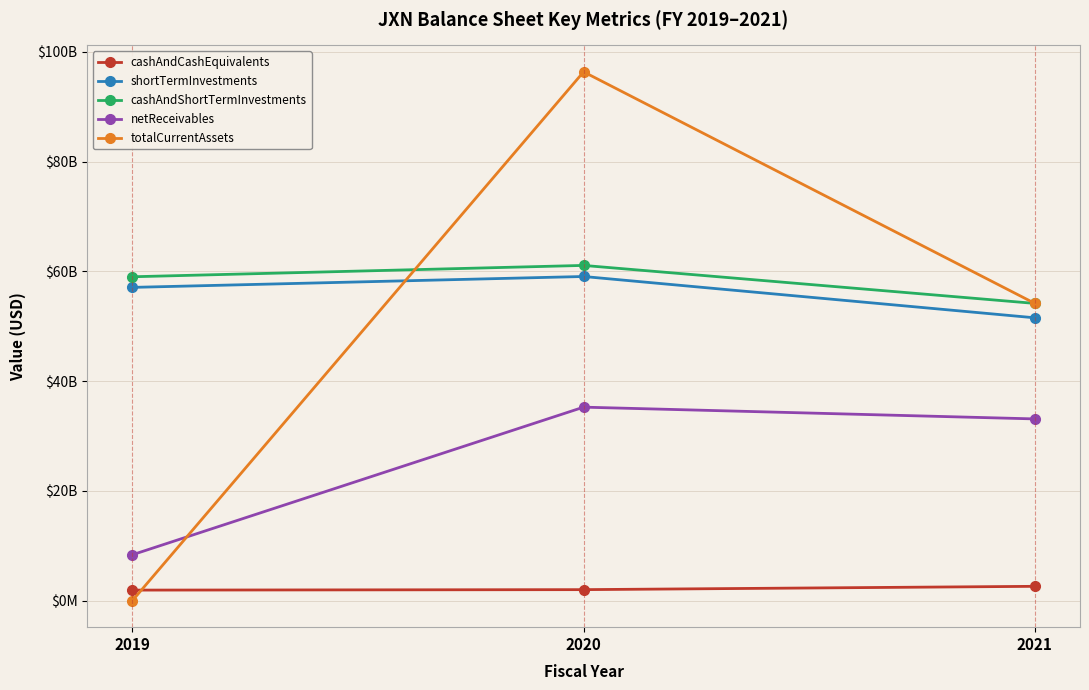

At which label does netReceivables reach its peak?

2020